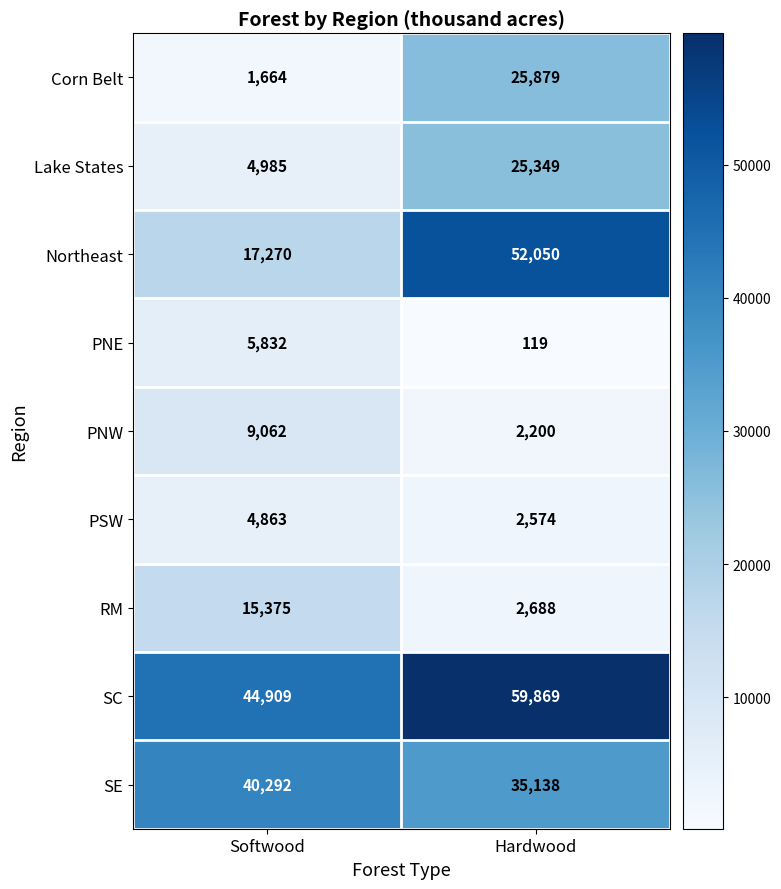

What is the spread (max minus min) of values at Softwood?

43245